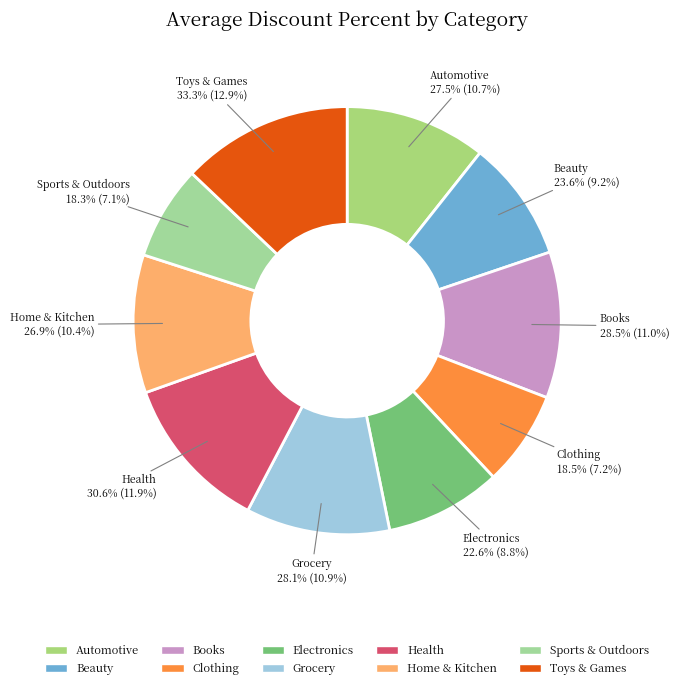

To the nearest percent, what is the combined percentage of Books and Home & Kitchen?

21%